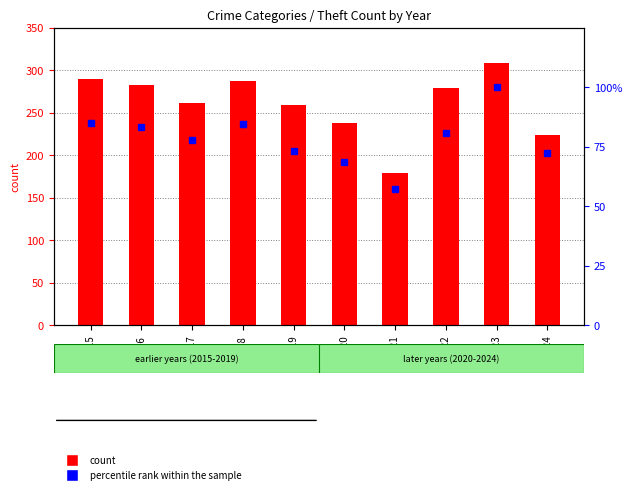

Which has a higher value, 2022 or 2023?

2023